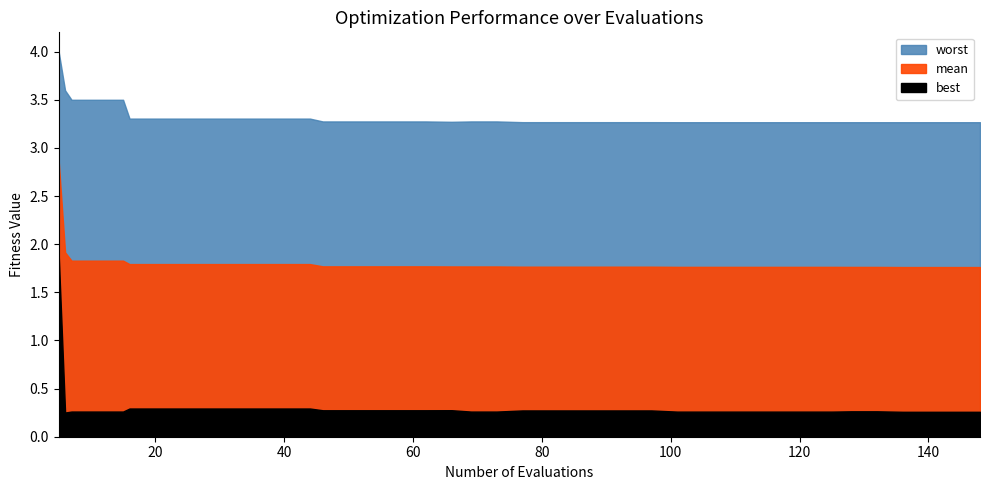

Reading right to left, what are all the values shown in this chart?

mean: 148=1.8	144=1.8	140=1.8	136=1.8	132=1.8	128=1.8	125=1.8	121=1.8	117=1.8	113=1.8	109=1.8	105=1.8	101=1.8	97=1.8	93=1.8	89=1.8	85=1.8	81=1.8	77=1.8	73=1.8	69=1.8	66=1.8	62=1.8	58=1.8	54=1.8	50=1.8	46=1.8	44=1.8	40=1.8	36=1.8	32=1.8	28=1.8	24=1.8	20=1.8	16=1.8	15=1.8	11=1.8	7=1.8	6=1.9	5=2.9
best: 148=0.3	144=0.3	140=0.3	136=0.3	132=0.3	128=0.3	125=0.3	121=0.3	117=0.3	113=0.3	109=0.3	105=0.3	101=0.3	97=0.3	93=0.3	89=0.3	85=0.3	81=0.3	77=0.3	73=0.3	69=0.3	66=0.3	62=0.3	58=0.3	54=0.3	50=0.3	46=0.3	44=0.3	40=0.3	36=0.3	32=0.3	28=0.3	24=0.3	20=0.3	16=0.3	15=0.3	11=0.3	7=0.3	6=0.3	5=1.9
worst: 148=3.3	144=3.3	140=3.3	136=3.3	132=3.3	128=3.3	125=3.3	121=3.3	117=3.3	113=3.3	109=3.3	105=3.3	101=3.3	97=3.3	93=3.3	89=3.3	85=3.3	81=3.3	77=3.3	73=3.3	69=3.3	66=3.3	62=3.3	58=3.3	54=3.3	50=3.3	46=3.3	44=3.3	40=3.3	36=3.3	32=3.3	28=3.3	24=3.3	20=3.3	16=3.3	15=3.5	11=3.5	7=3.5	6=3.6	5=4.0